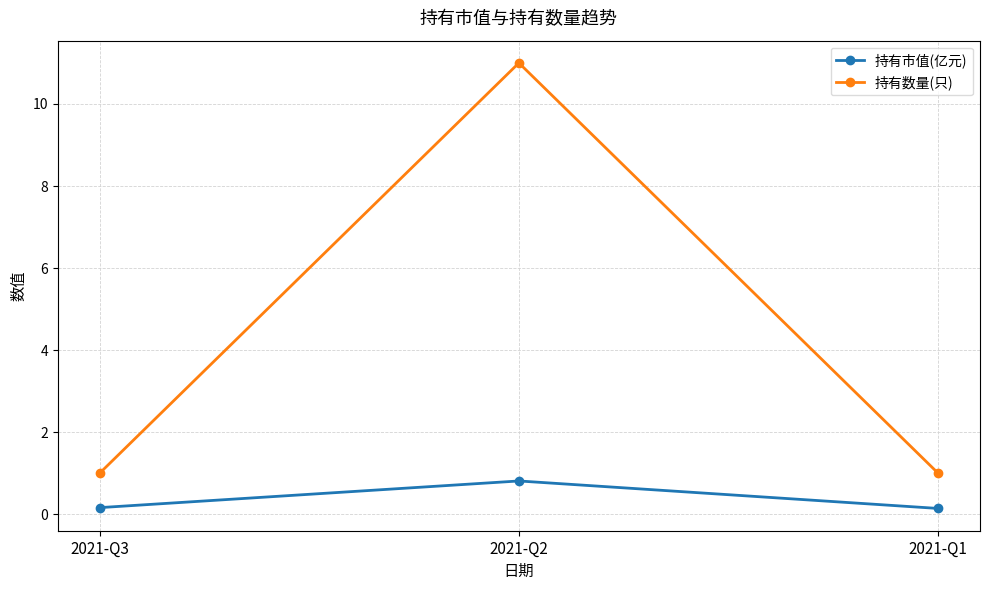

Rank the series by their average value, from lowest to highest.

持有市值(亿元), 持有数量(只)